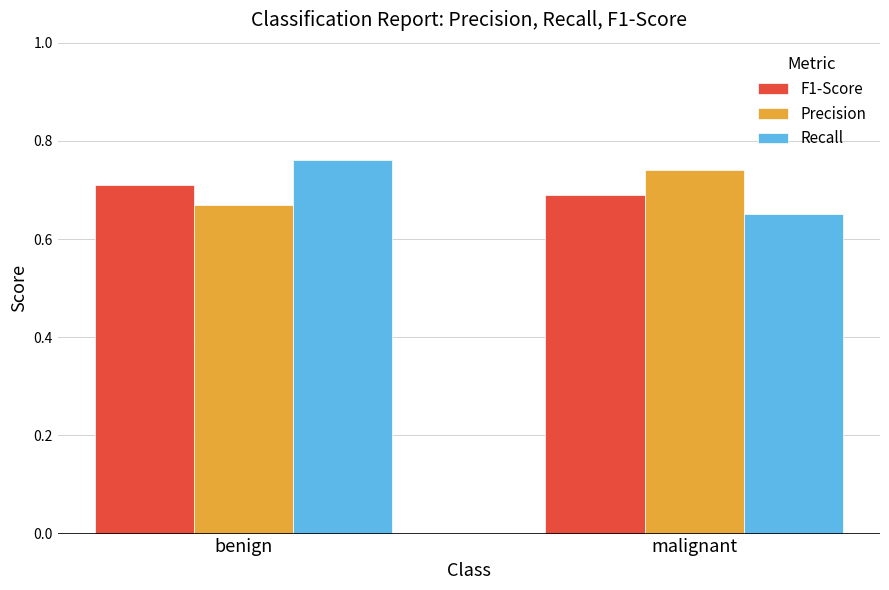

At which category is the sum across all series the highest?

benign